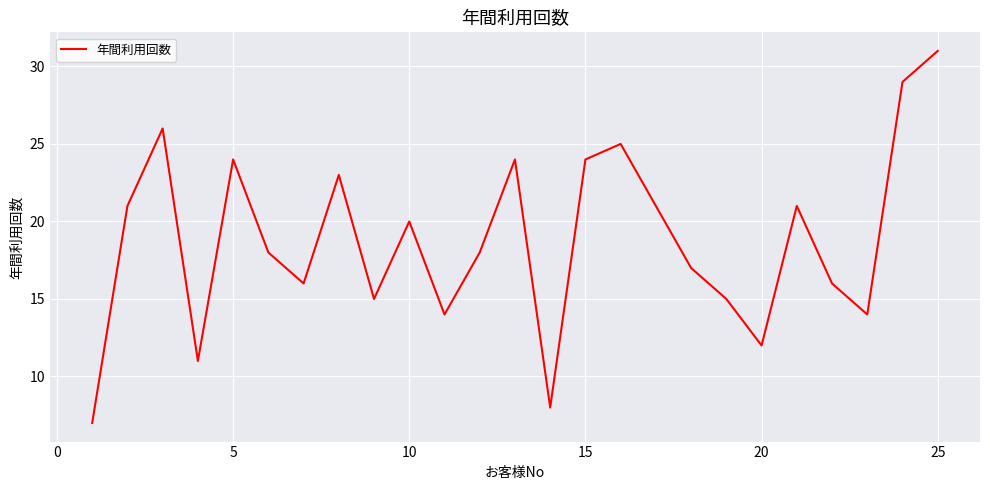

True or false: the data has more than 1 interior local peaks.

True